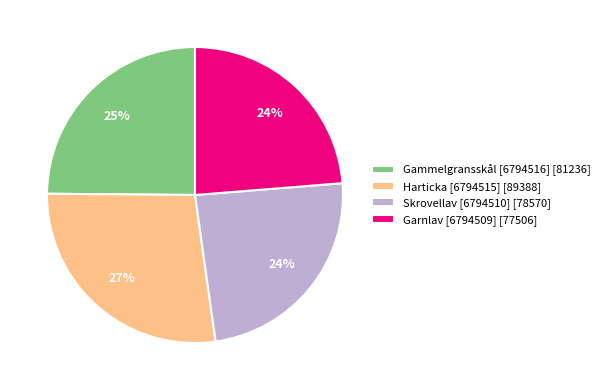

Is there a majority slice in this chart?

No